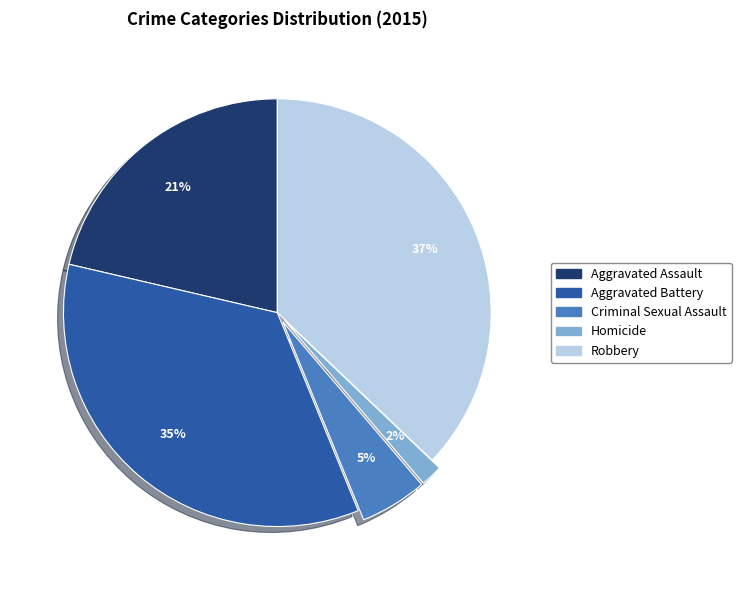

To the nearest percent, what percentage of the pie is Homicide?

2%